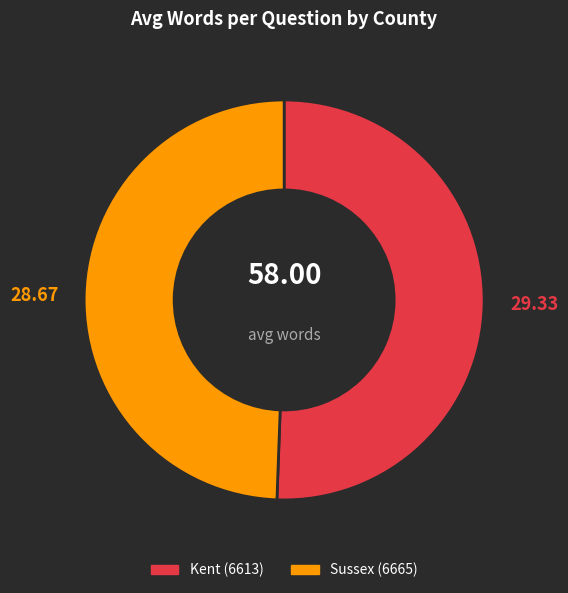

Rank the categories by value from lowest to highest.

Sussex (6665), Kent (6613)